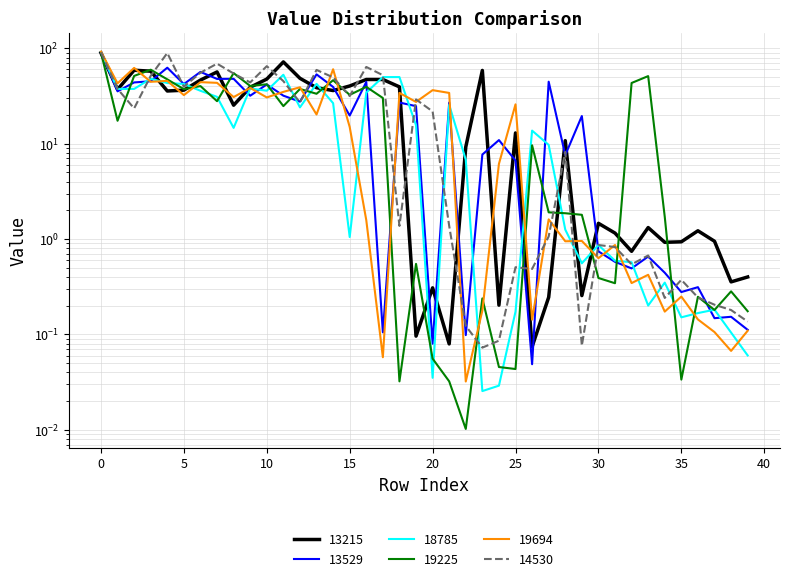

What is the greatest value displayed?

92.2